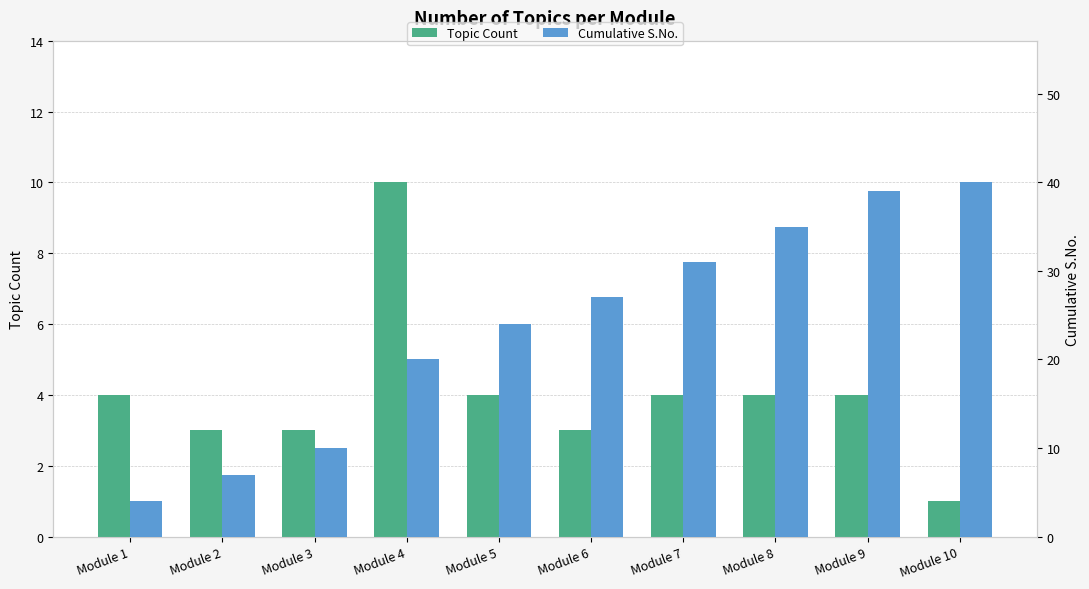

Where does the Cumulative S.No. series first go above 27?

Module 7